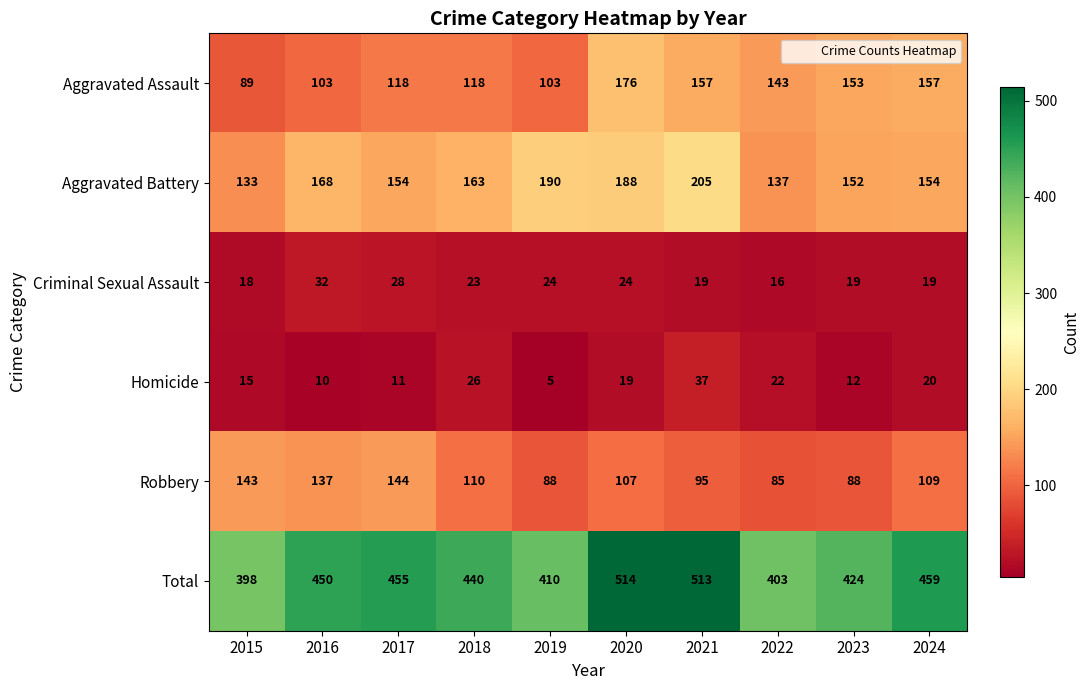

Read the Homicide value at 2018, to the nearest 5.

25